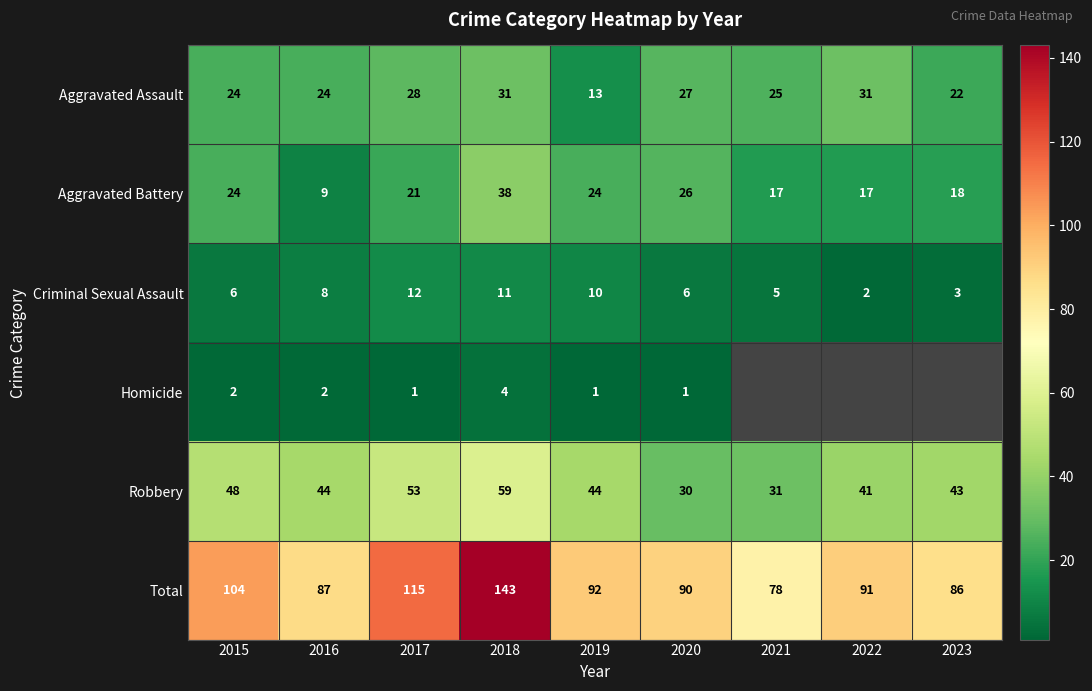

Which category has the lowest value in the Aggravated Assault series?

2019